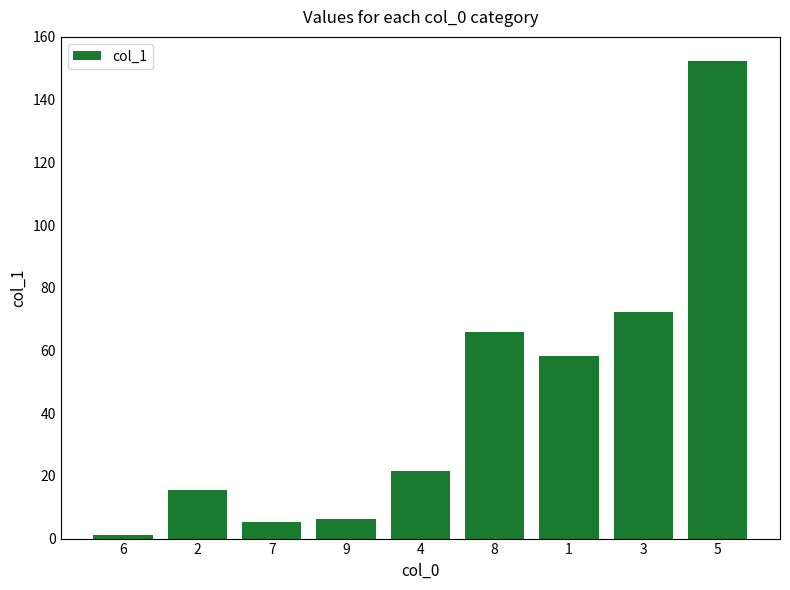

Which label corresponds to the largest value in the chart?

5